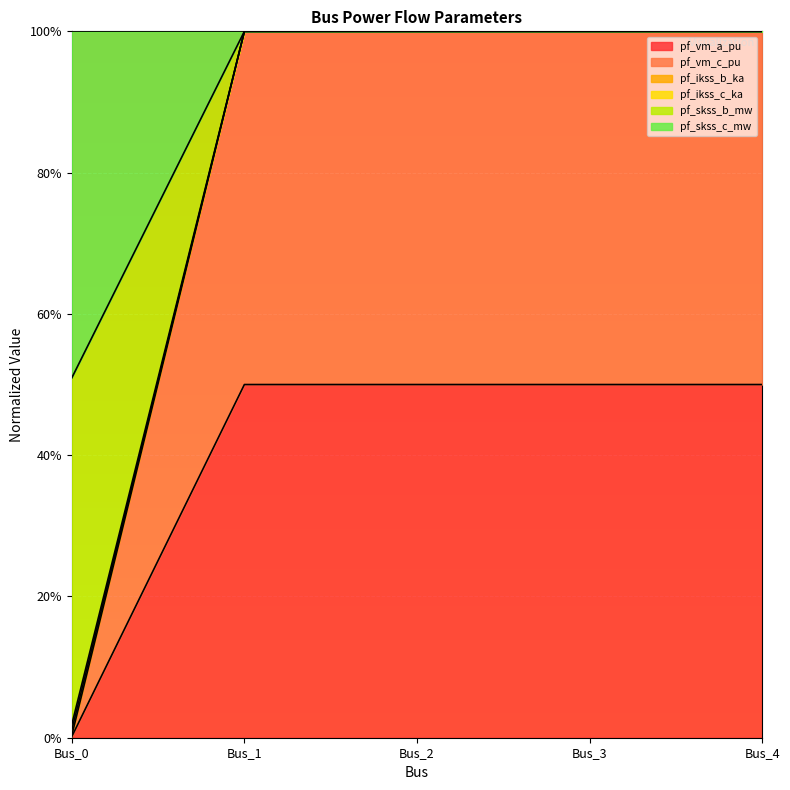

Which label corresponds to the smallest value in the chart?

Bus_0